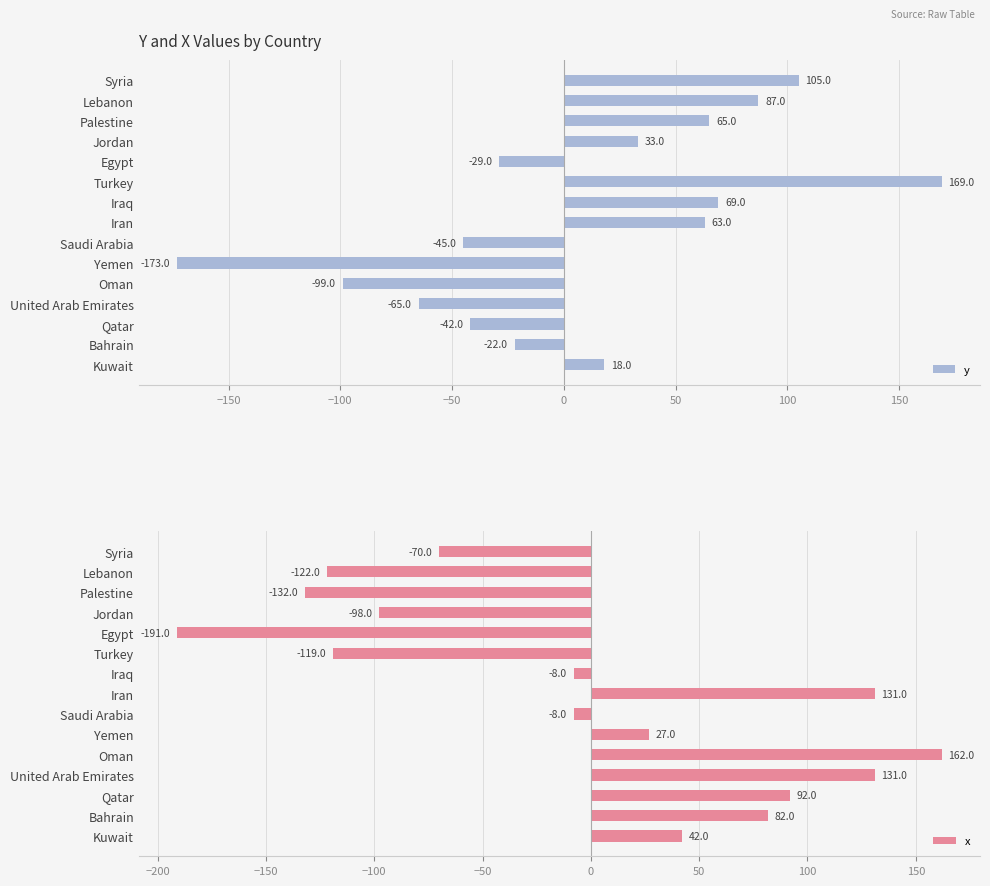

What value does the y series have at Oman?

-99